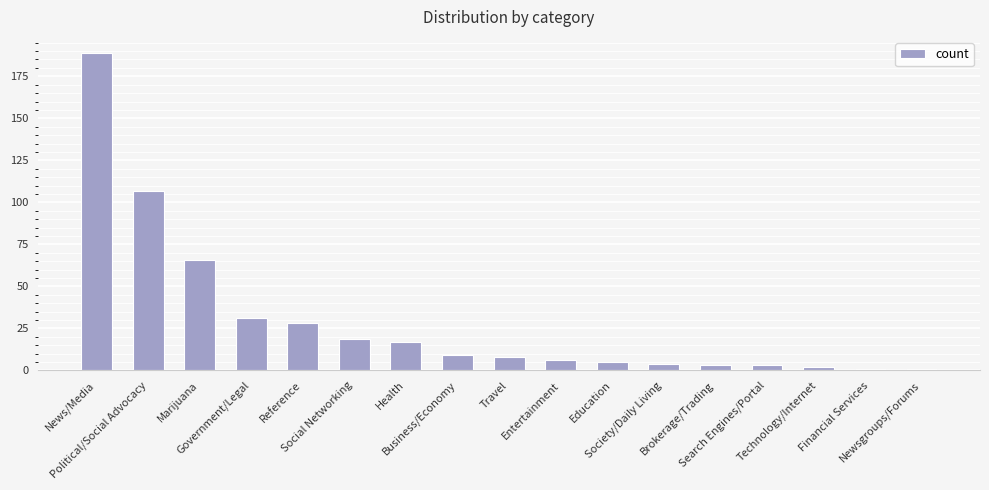

Count the number of categories in the chart.

17